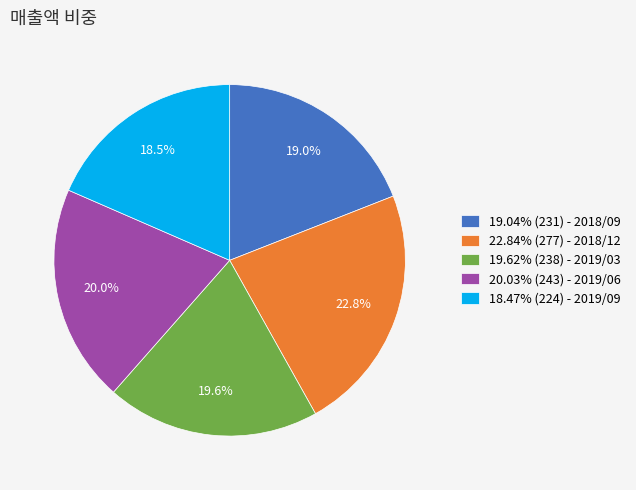

Approximately how many times larger is the value at 19.62% (238) - 2019/03 compared to 18.47% (224) - 2019/09?

1.1